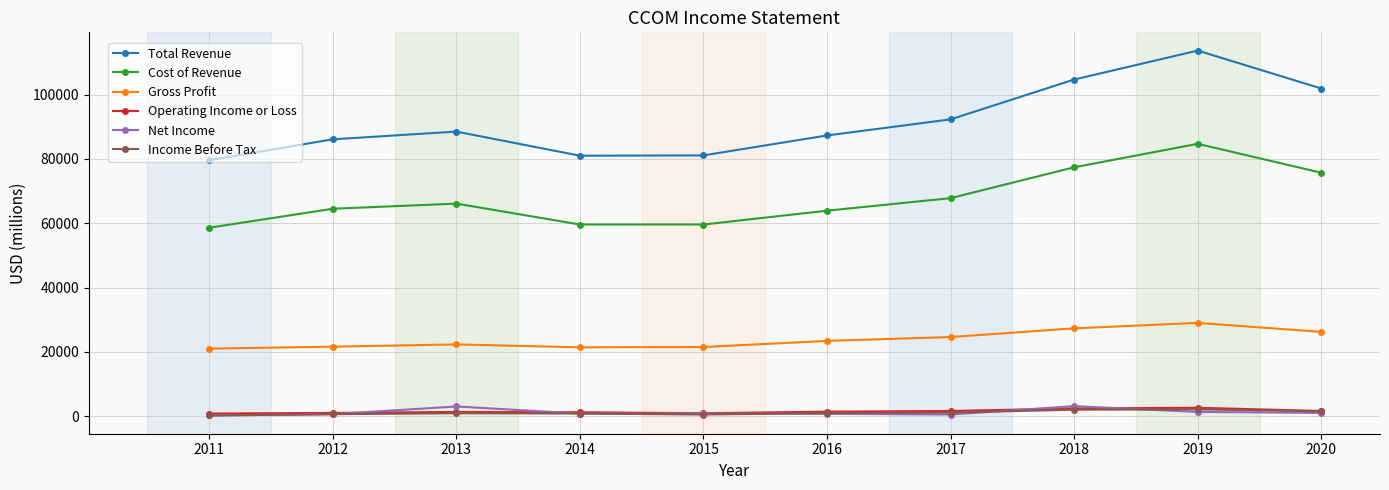

What is the value of the Gross Profit point at the 9th from the left?

29000